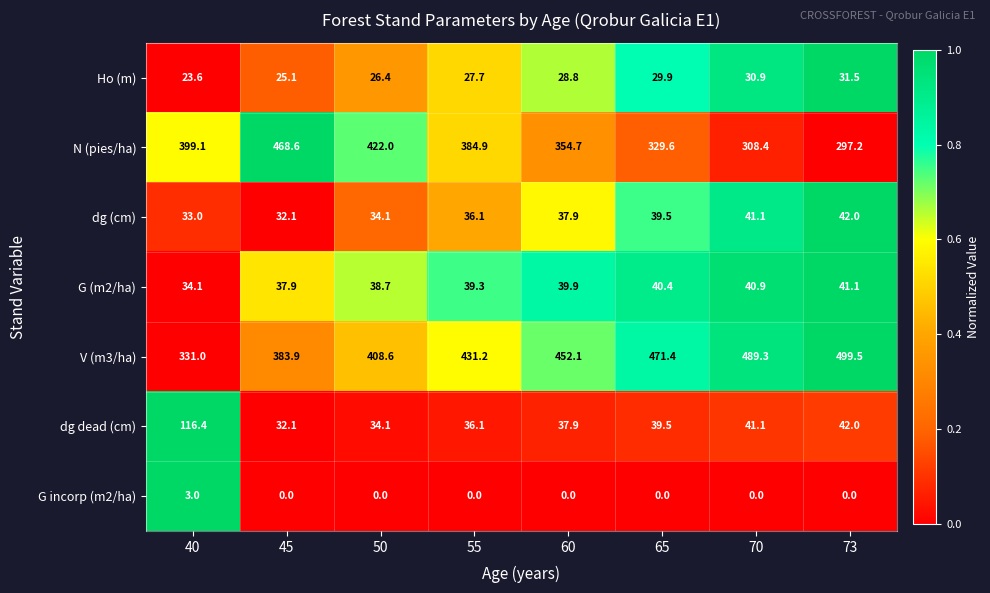

Rank the series by their maximum value, from highest to lowest.

V (m3/ha), N (pies/ha), dg dead (cm), dg (cm), G (m2/ha), Ho (m), G incorp (m2/ha)